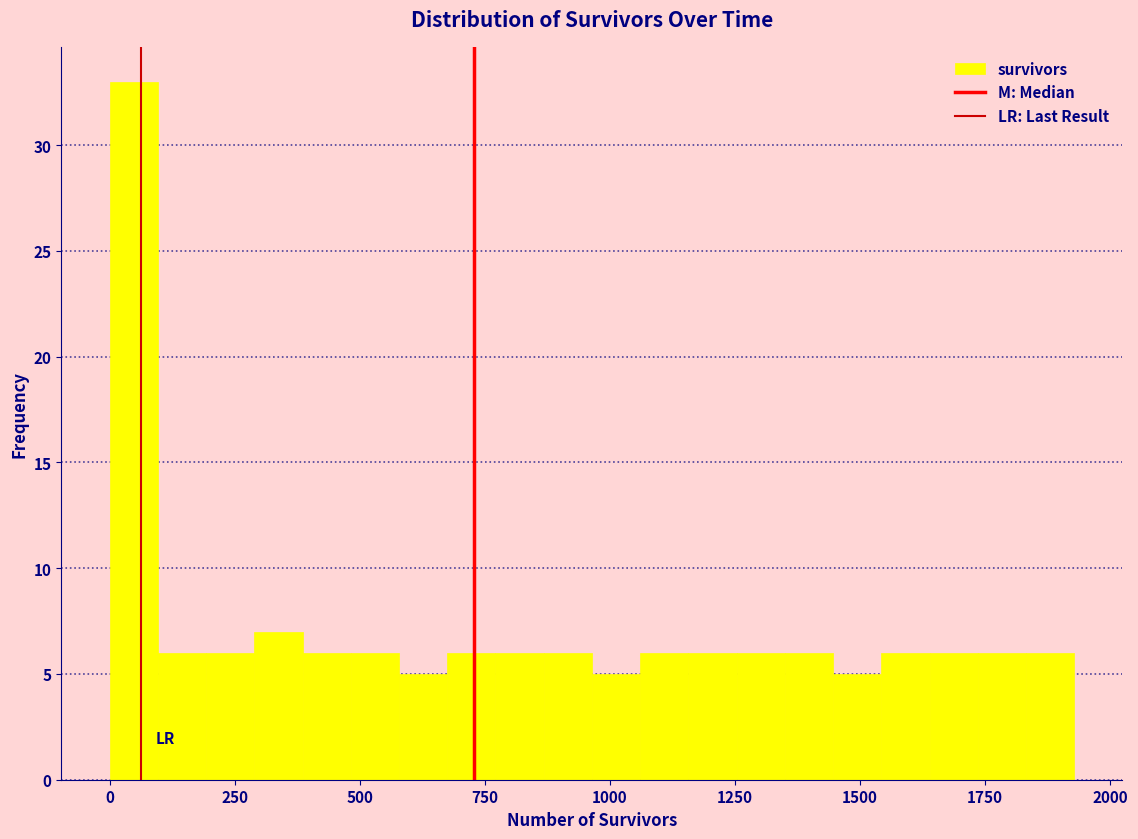

Read against the x-axis, roughly where is the centre of the tallest bar?

50